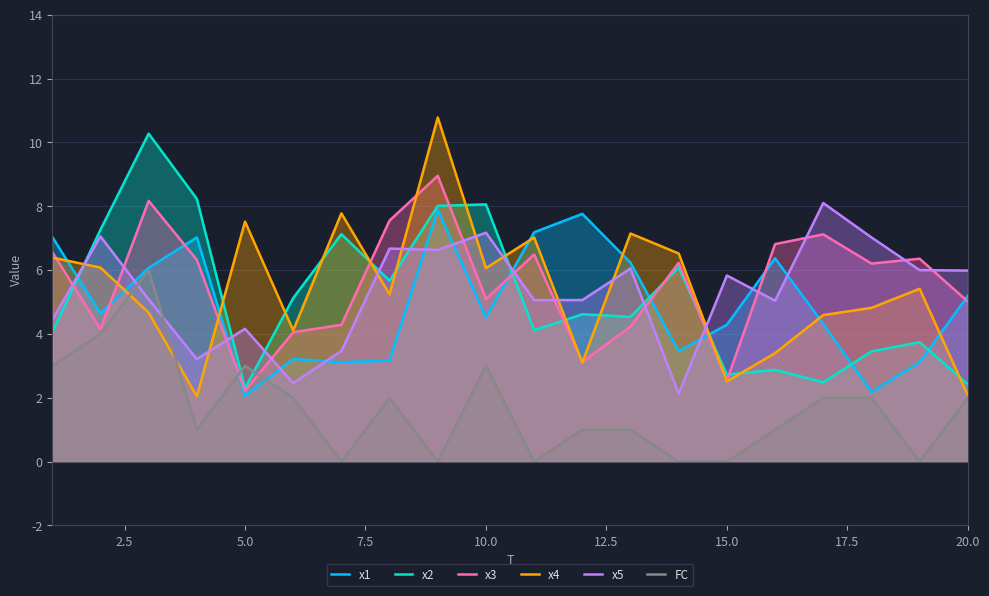

How many lines are shown in the chart?

6